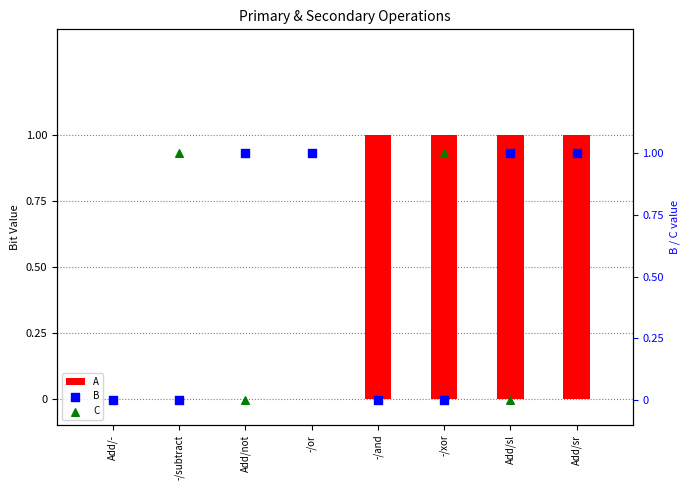

Which series contains the lowest Y value?

A